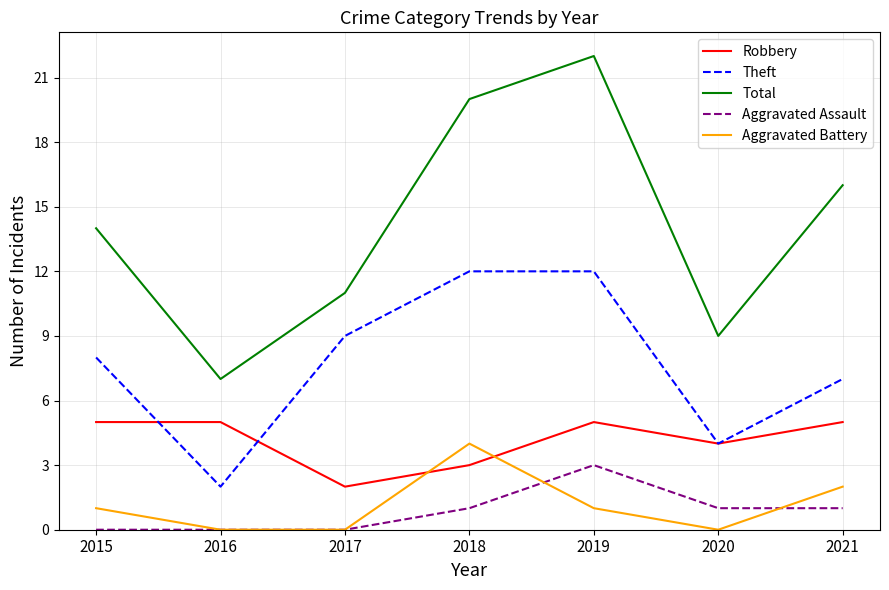

True or false: Aggravated Assault has more than 0 points higher than both neighbors.

True